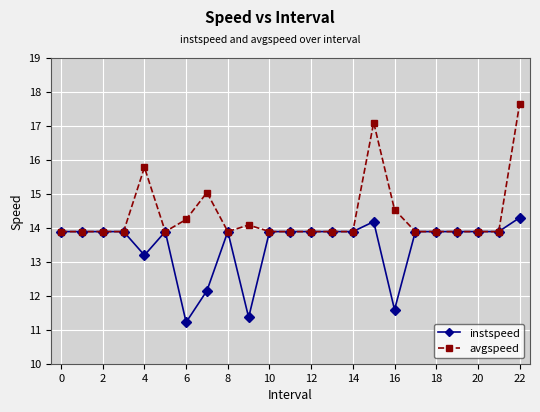

Reading right to left, what are all the values shown in this chart?

instspeed: 14.3	13.9	13.9	13.9	13.9	13.9	11.6	14.2	13.9	13.9	13.9	13.9	13.9	11.4	13.9	12.2	11.2	13.9	13.2	13.9	13.9	13.9	13.9
avgspeed: 17.6	13.9	13.9	13.9	13.9	13.9	14.5	17.1	13.9	13.9	13.9	13.9	13.9	14.1	13.9	15.0	14.2	13.9	15.8	13.9	13.9	13.9	13.9